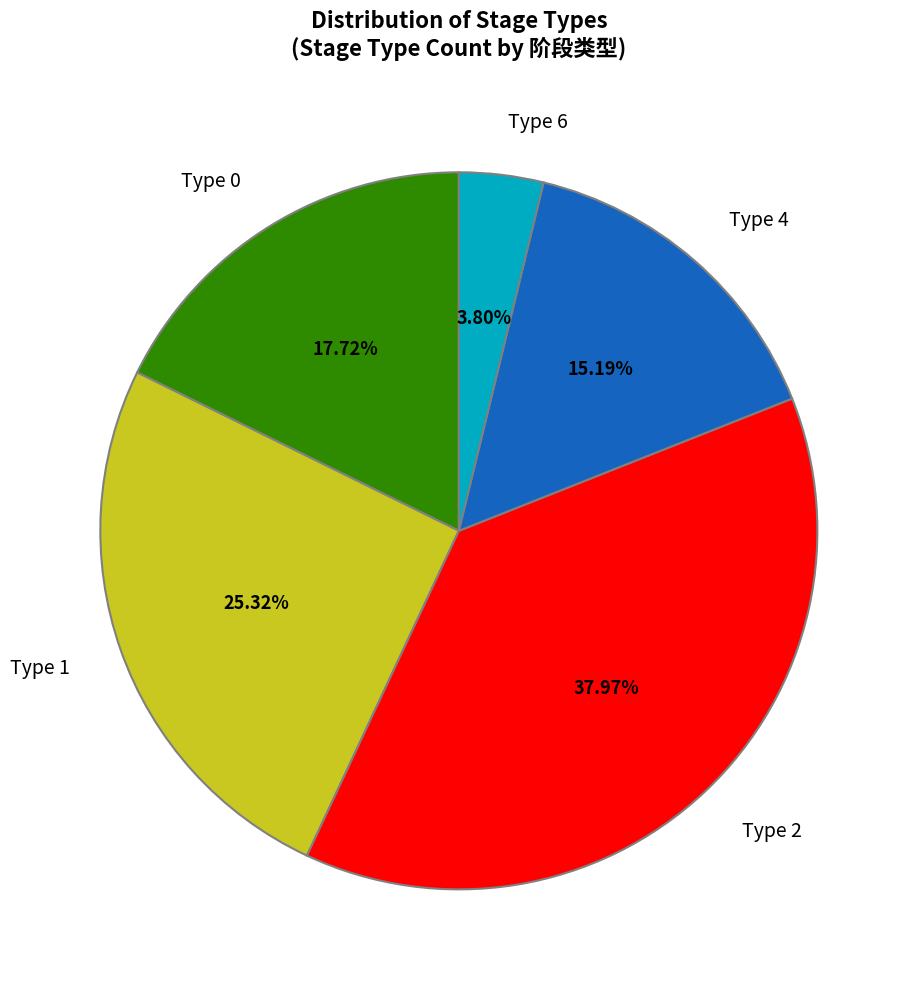

Combined, do Type 0 and Type 2 account for over 50%?

Yes